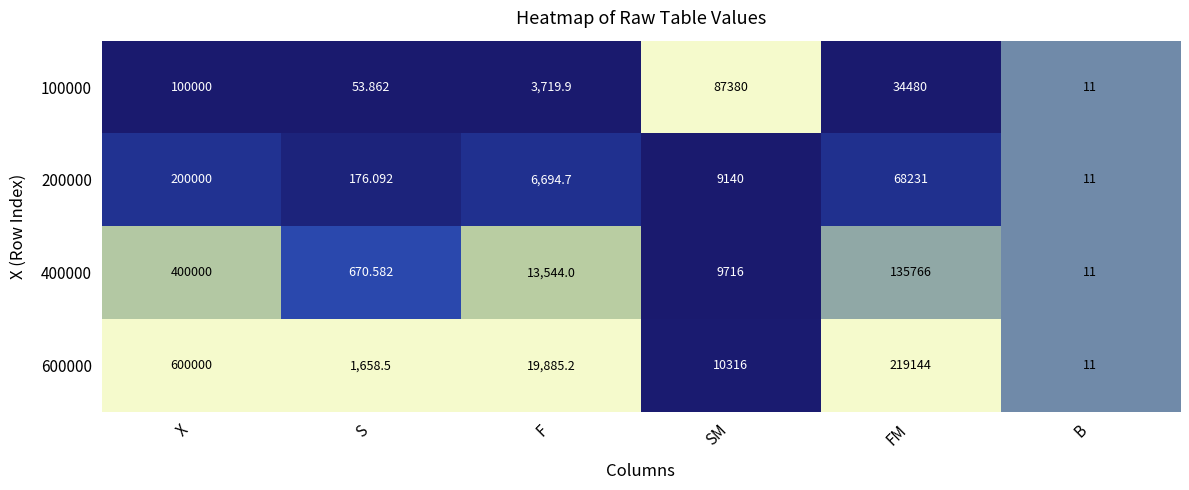

Where is 600000 nearest to the value 300005?

FM